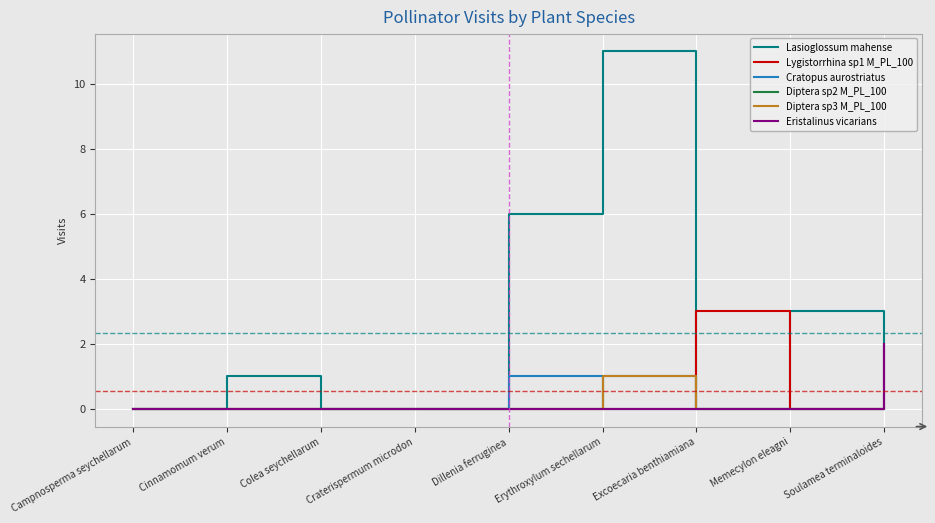

What is the difference between the maximum and minimum values in the Diptera sp3 M_PL_100 series?

1